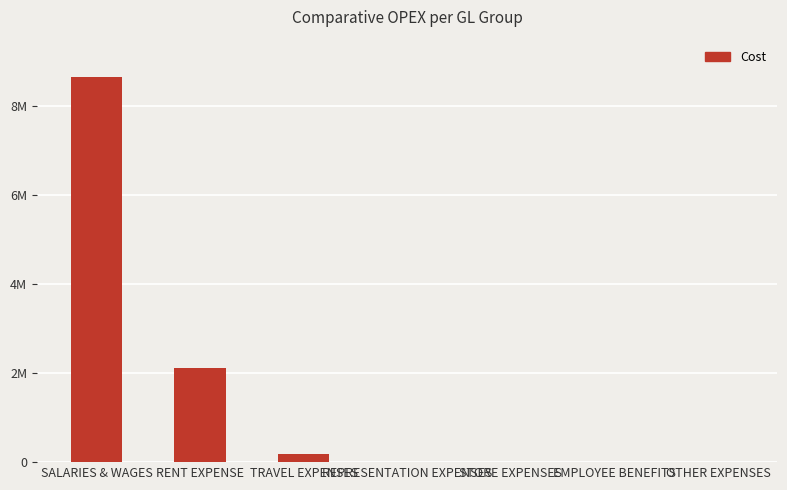

Count the number of categories in the chart.

7